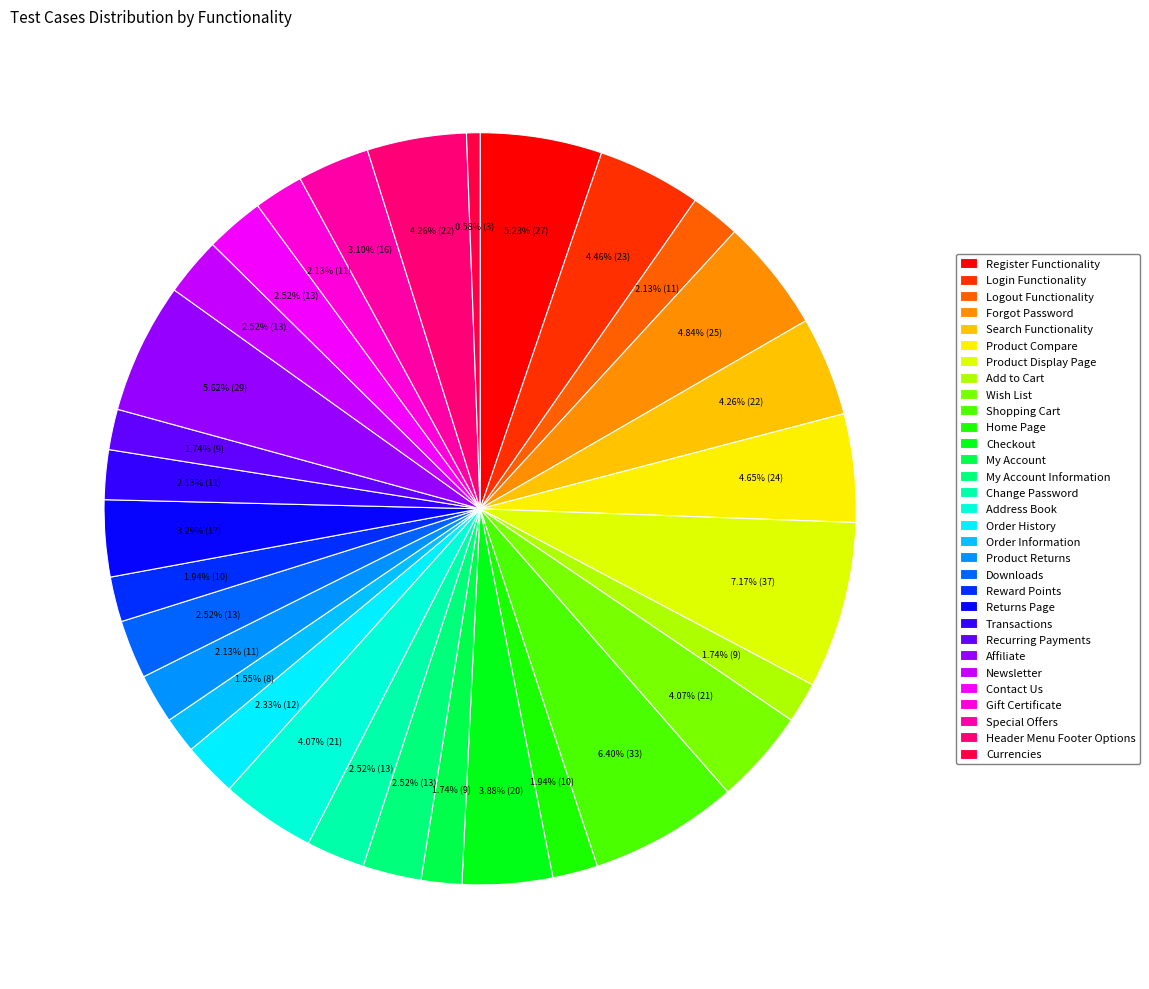

Does Order Information represent more than half of the total?

No